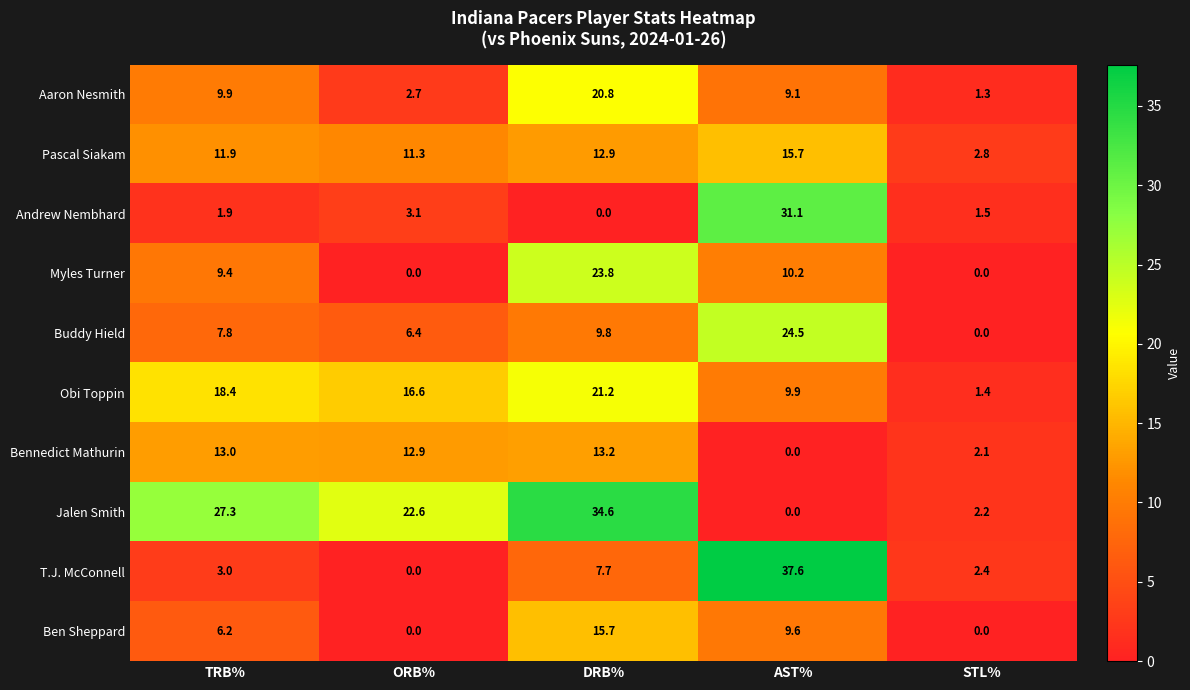

True or false: T.J. McConnell has a value of 37.6 at AST%.

True